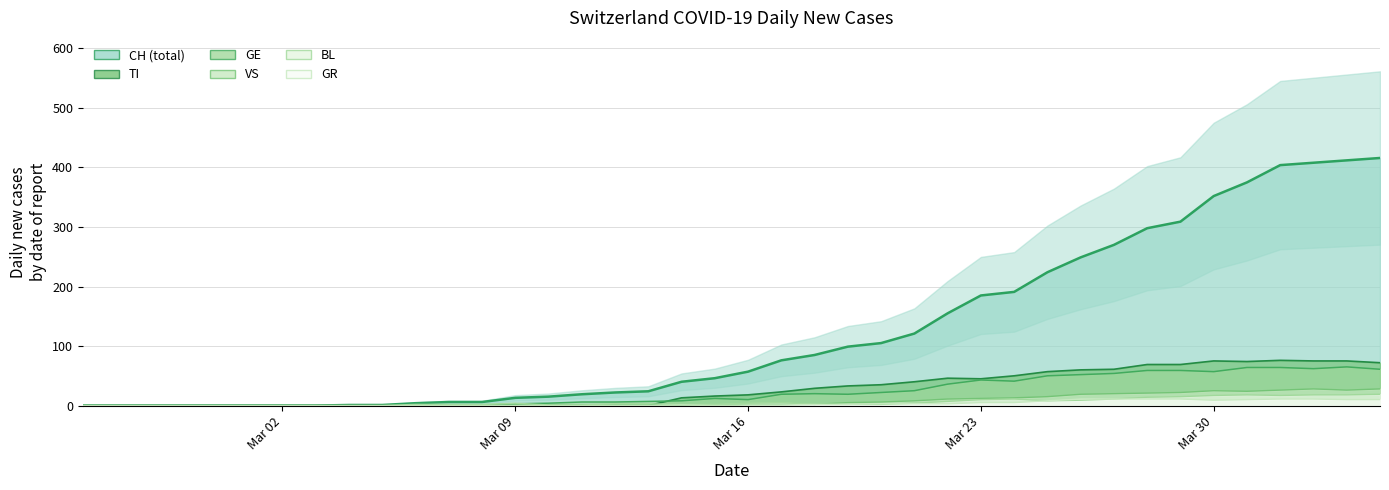

In TI (line), how many points are lower than both neighbors (excluding endpoints)?

2